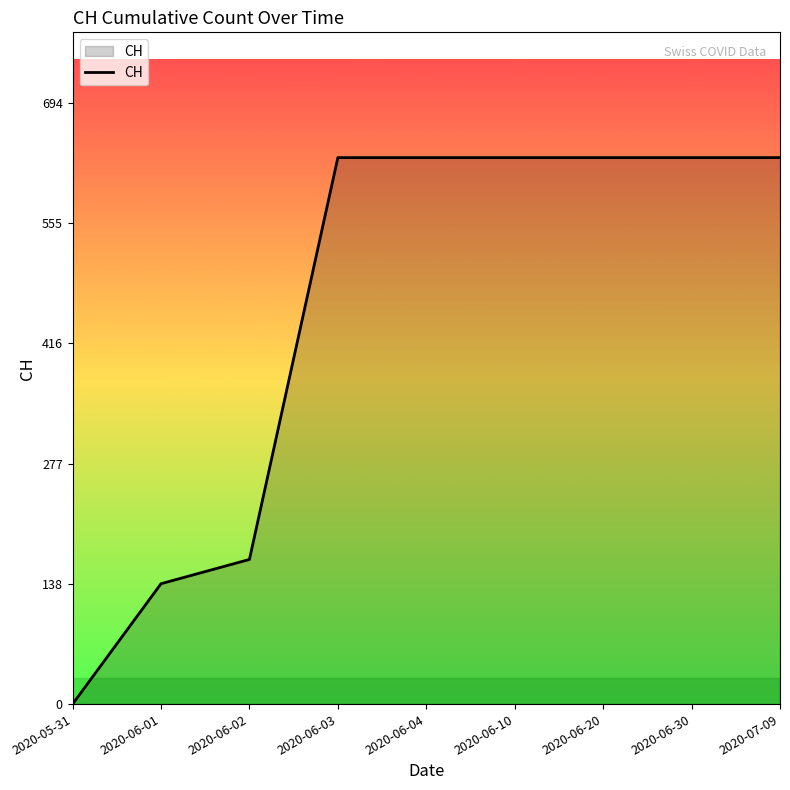

Is it true that the value at 2020-06-30 is 335?

False